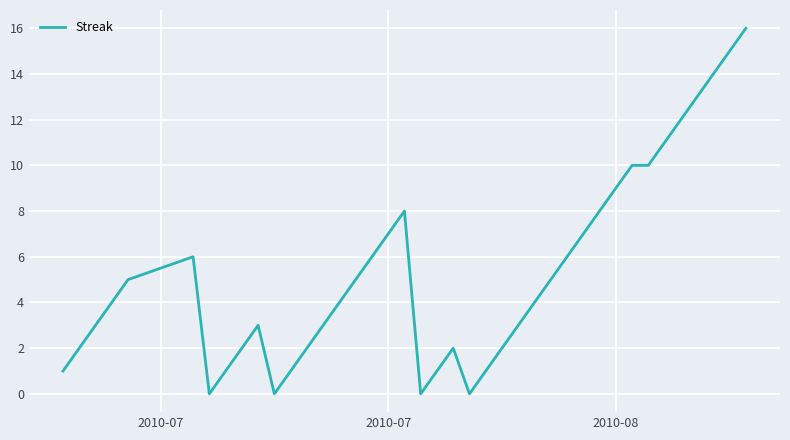

What is the maximum value shown in the chart?

16